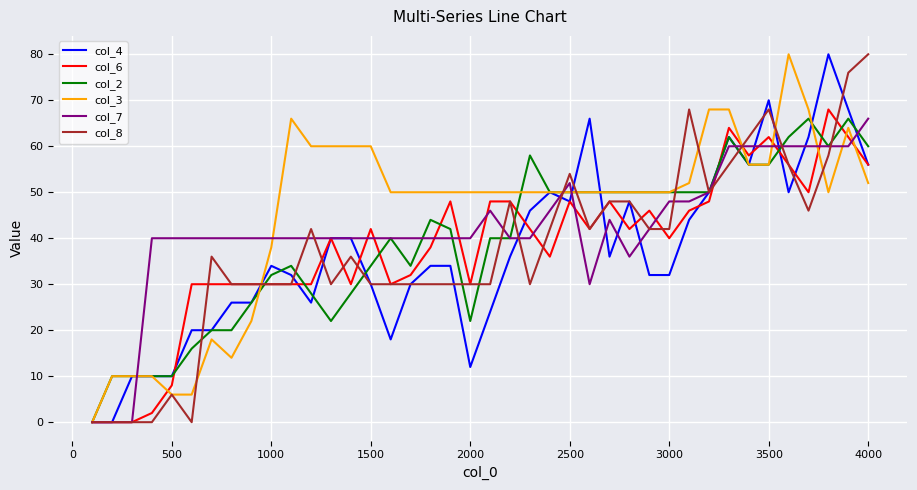

What is the greatest value displayed?

80